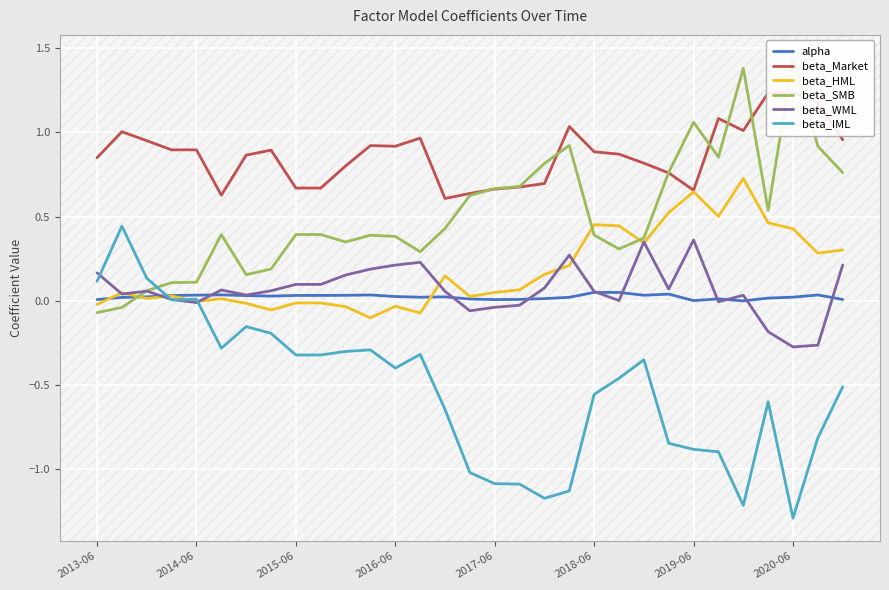

Which category has the lowest value in the beta_IML series?

2020-06